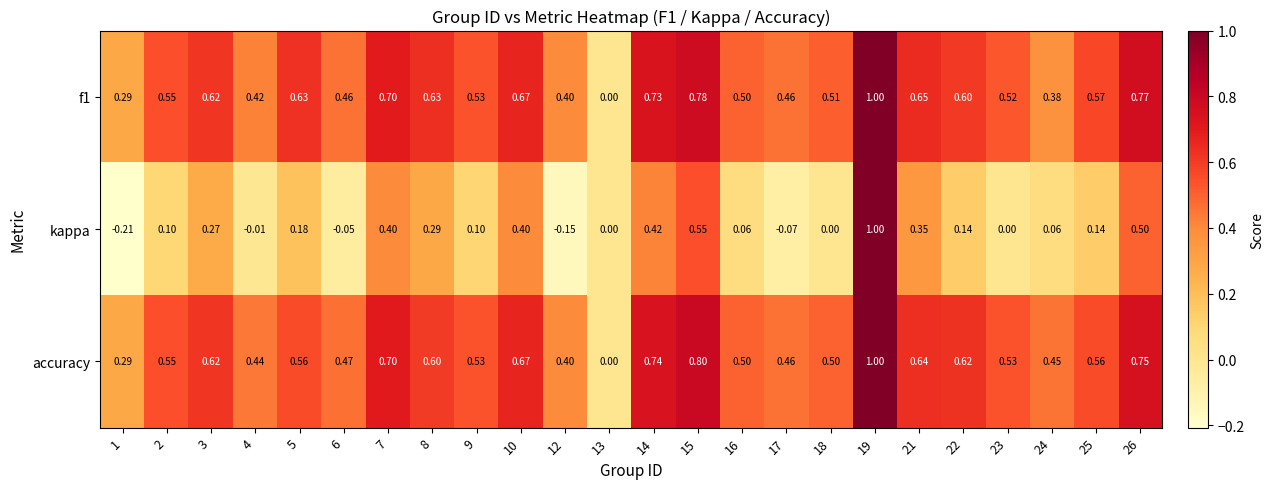

At which category is the sum across all series the highest?

19